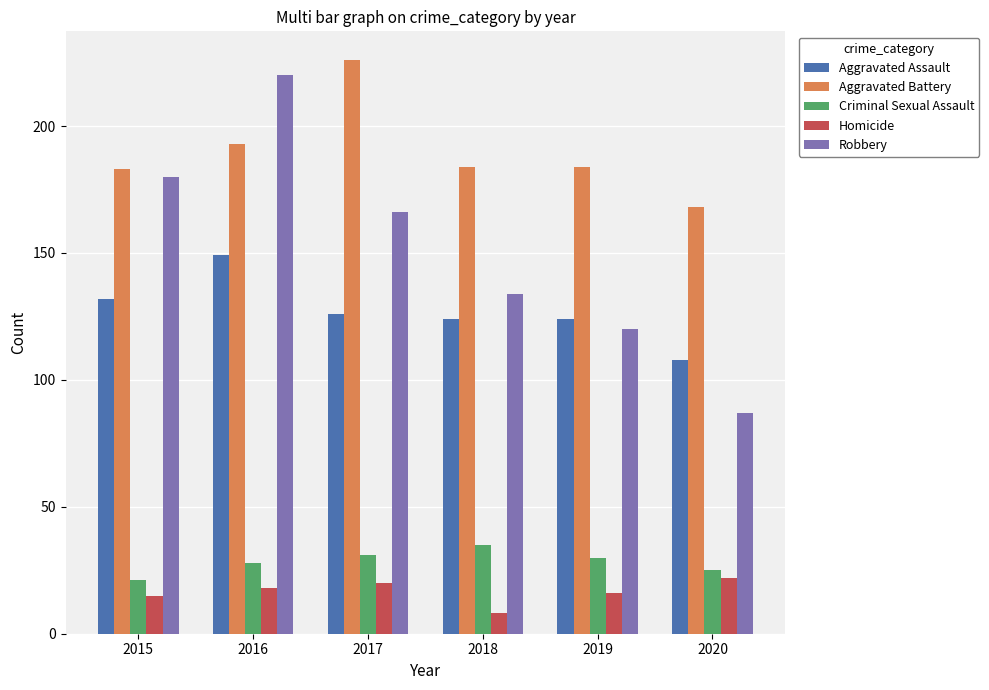

Reading left to right, list all the values displayed in this chart.

Aggravated Assault: 2015=132	2016=149	2017=126	2018=124	2019=124	2020=108
Aggravated Battery: 2015=183	2016=193	2017=226	2018=184	2019=184	2020=168
Criminal Sexual Assault: 2015=21	2016=28	2017=31	2018=35	2019=30	2020=25
Homicide: 2015=15	2016=18	2017=20	2018=8	2019=16	2020=22
Robbery: 2015=180	2016=220	2017=166	2018=134	2019=120	2020=87